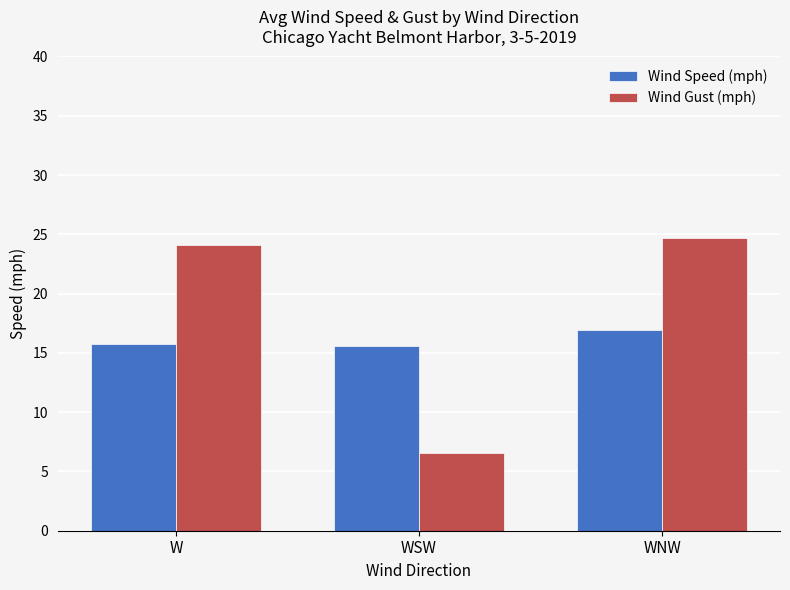

What is the difference between the highest and lowest values at W?

8.3